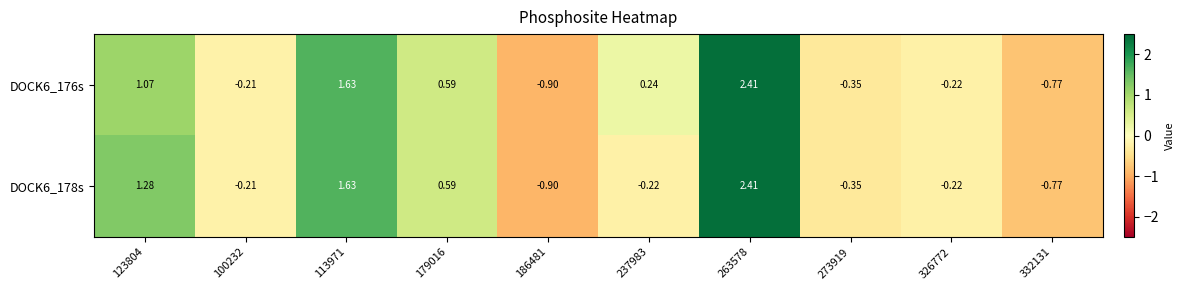

Count the number of categories in the chart.

10